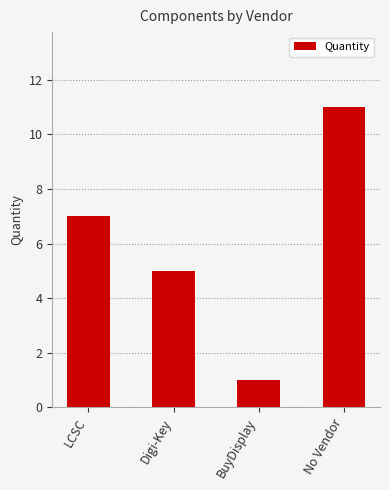

What is the average value?

6